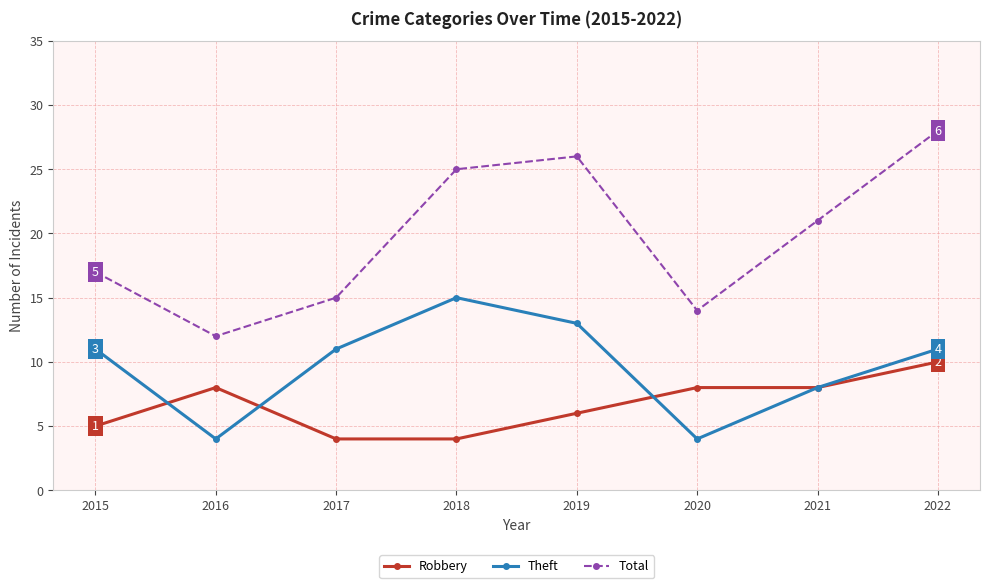

At which category does Total reach its first local valley?

2016